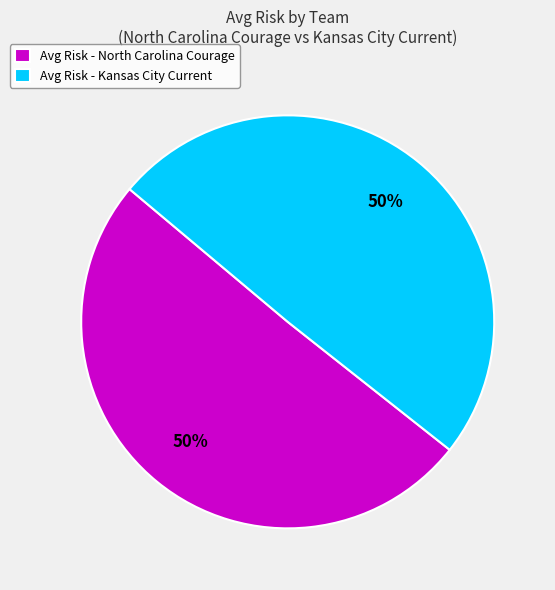

Count the number of slices in the pie.

2